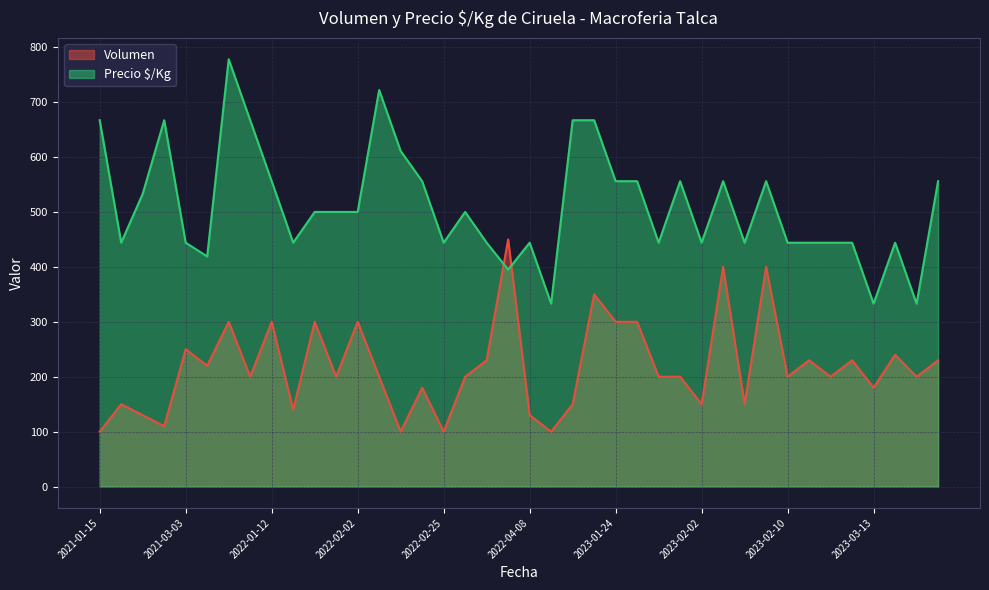

What value does the Volumen series have at 2023-04-14?

240